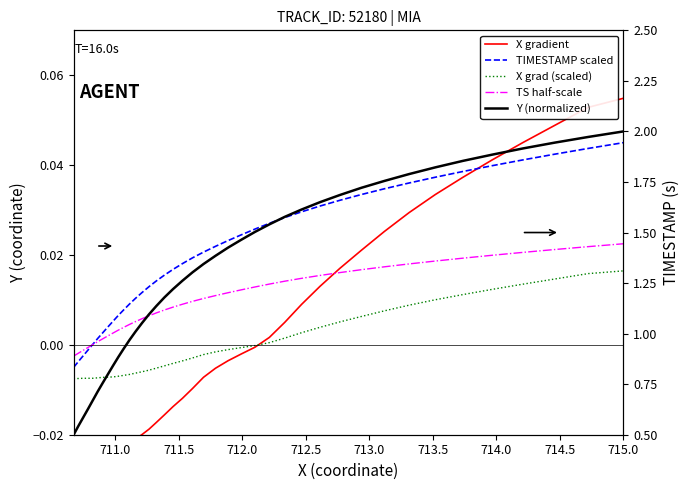

True or false: X grad (scaled) and TS half-scale intersect in this chart.

False